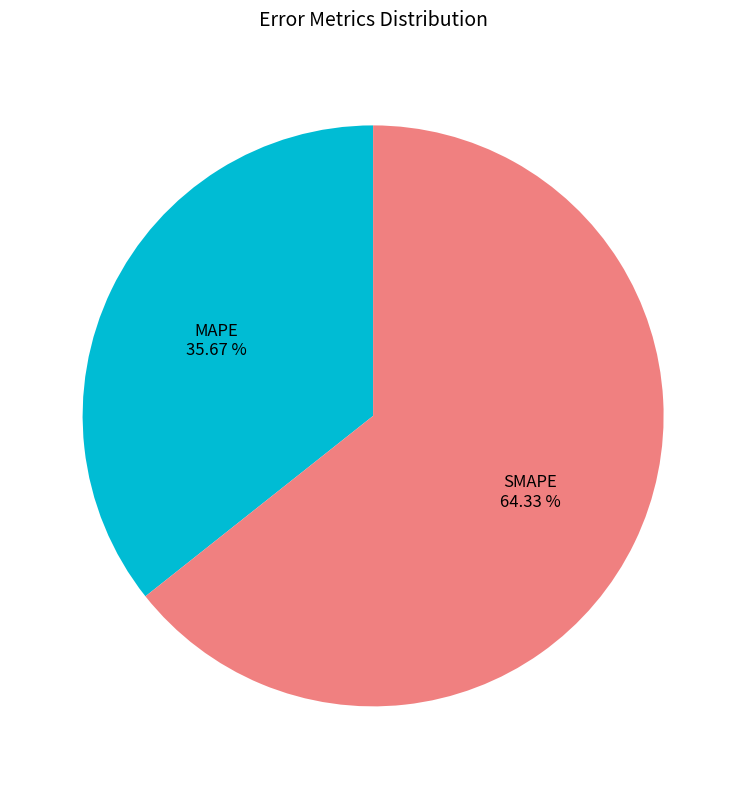

Between MAPE and SMAPE, which is larger?

SMAPE